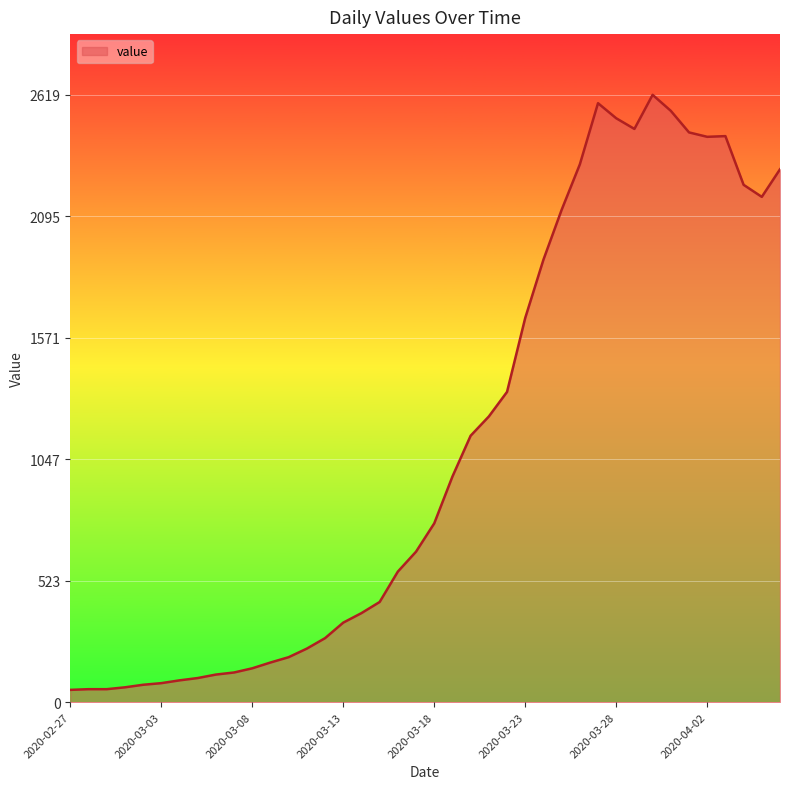

What is the difference between the maximum and minimum values?

2566